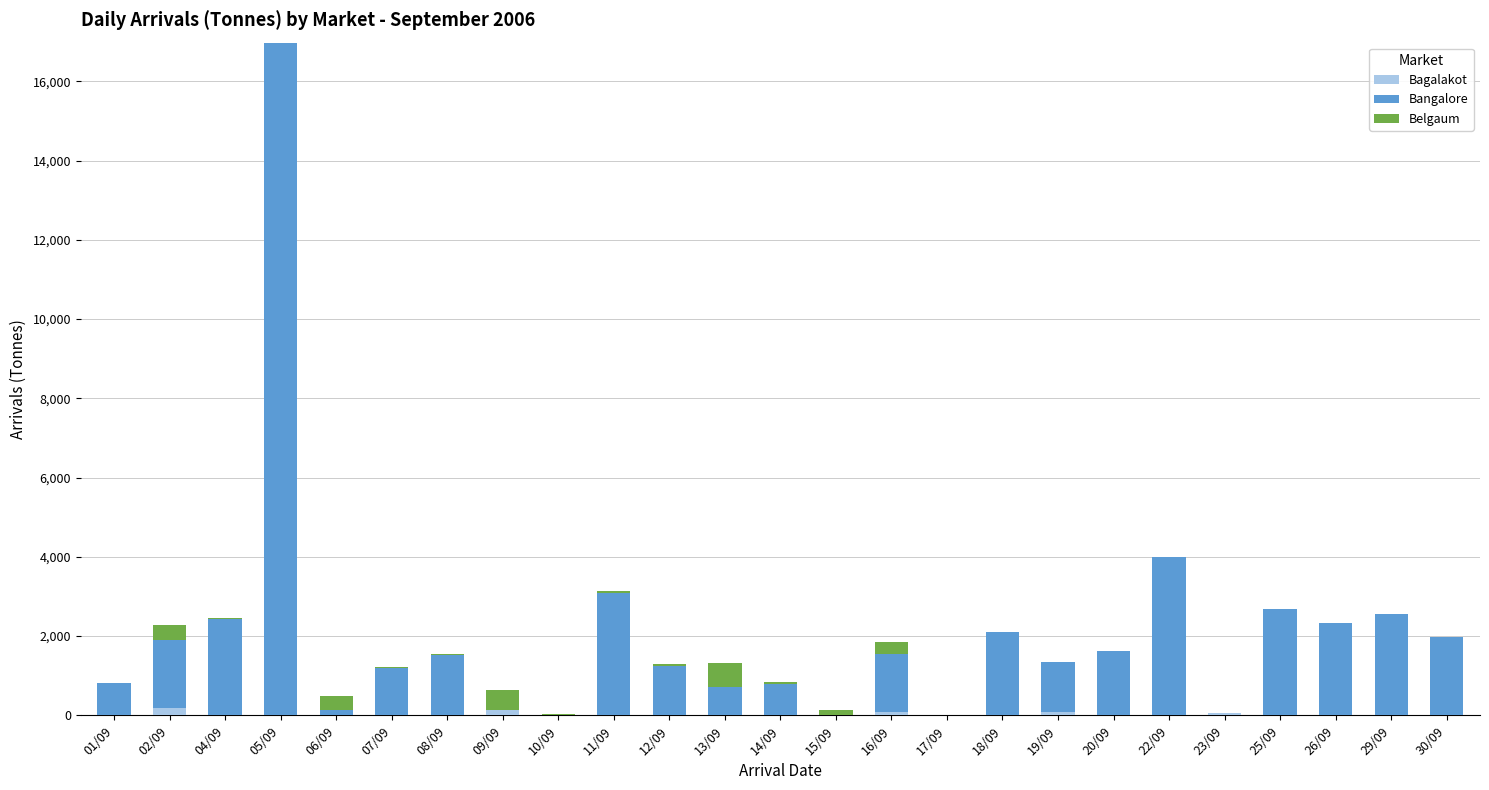

The value of Bagalakot at 10/09 is 0. True or false?

True